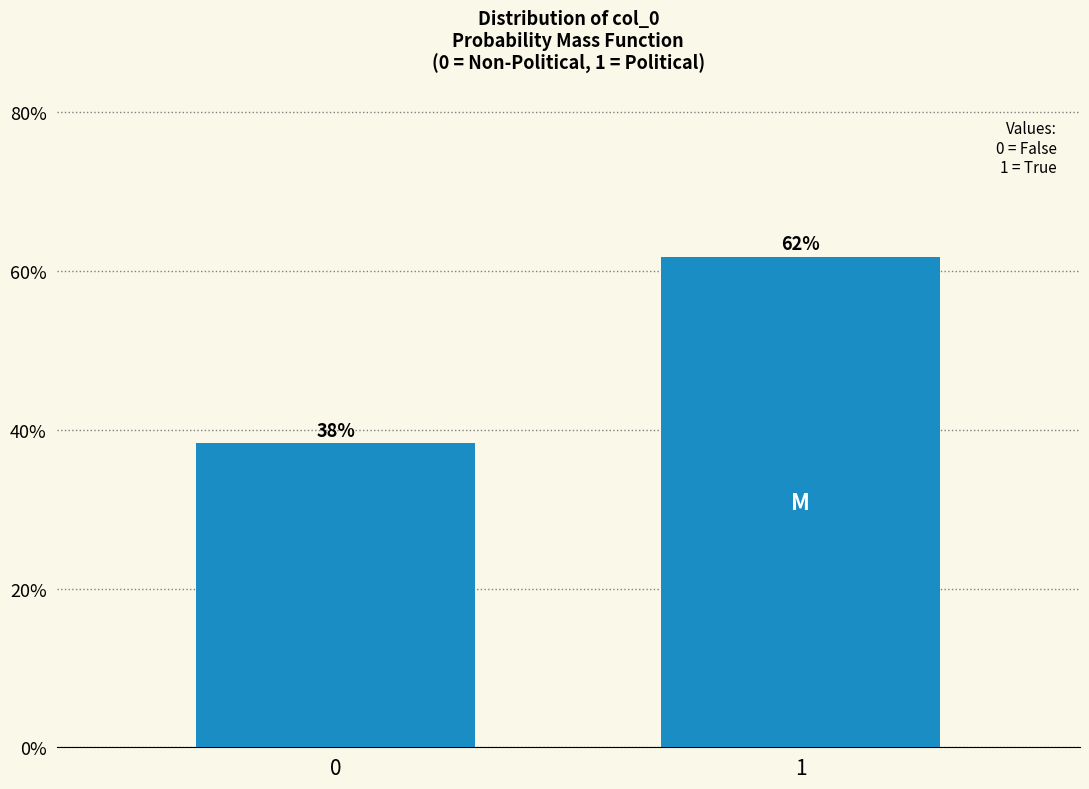

What is the sum of the values at 0 and 1?

100.0